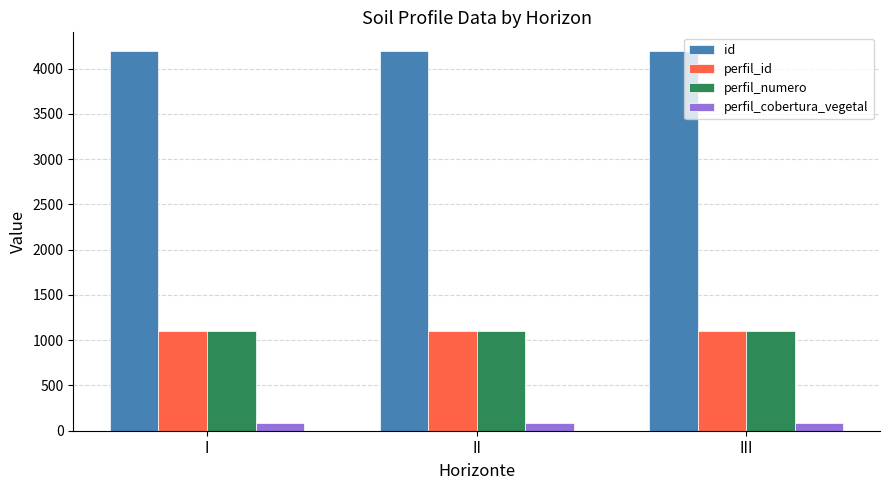

What is the highest value of the id series?

4191